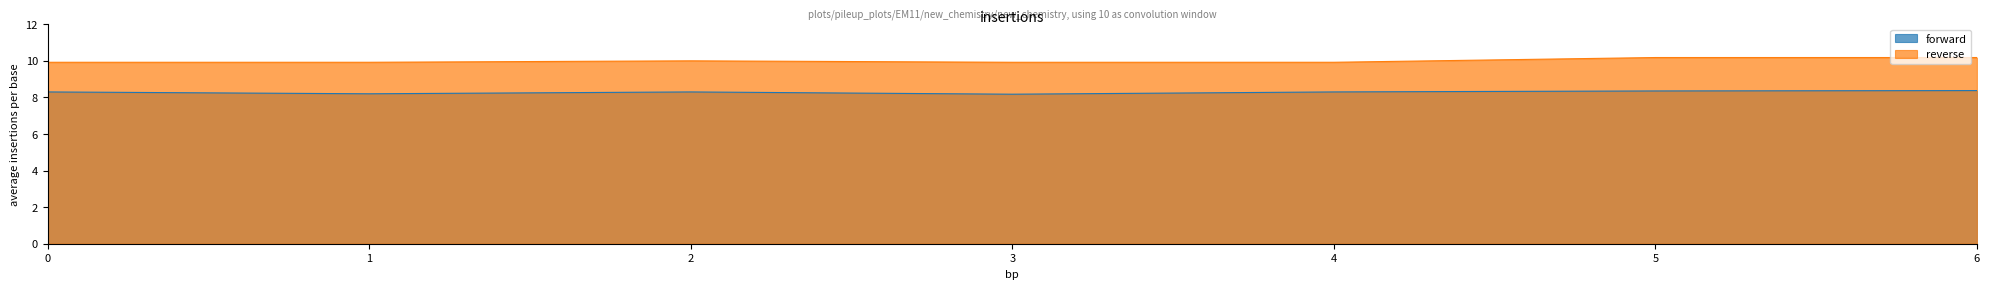

Count the forward values in the range 8 to 9.

7